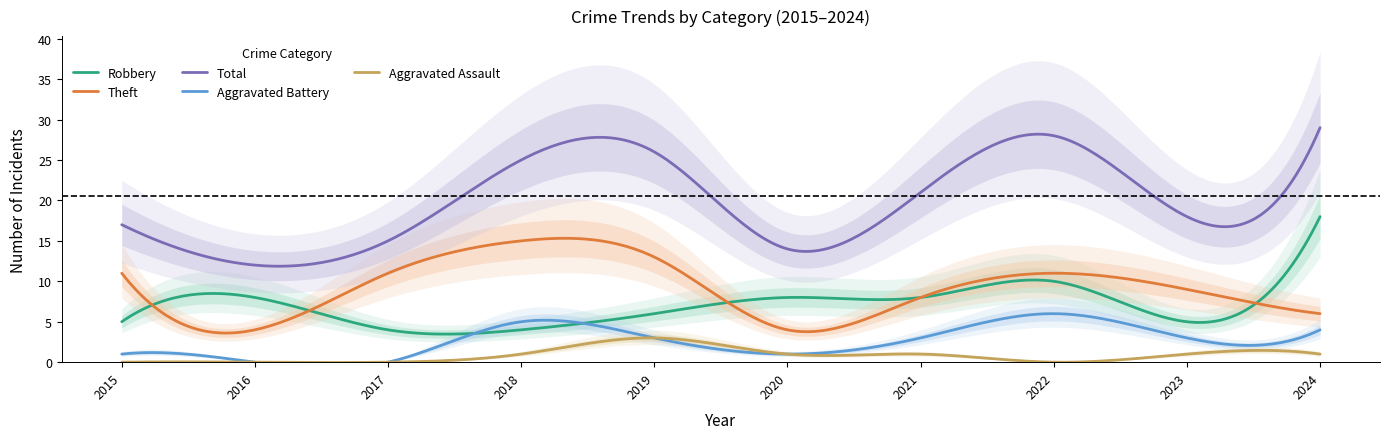

Reading left to right, what are all the values shown in this chart?

Robbery: 5	8	4	4	6	8	8	10	5	18
Theft: 11	4	11	15	13	4	8	11	9	6
Total: 17	12	15	25	26	14	21	28	18	29
Aggravated Battery: 1	0	0	5	3	1	3	6	3	4
Aggravated Assault: 0	0	0	1	3	1	1	0	1	1